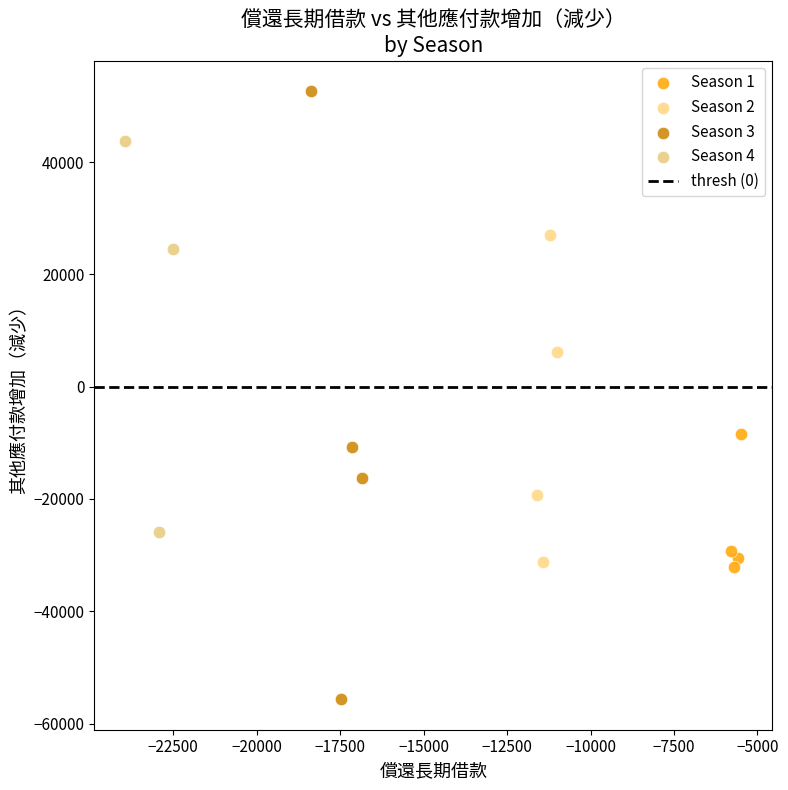

Which series has the largest Y range (max minus min)?

Season 3